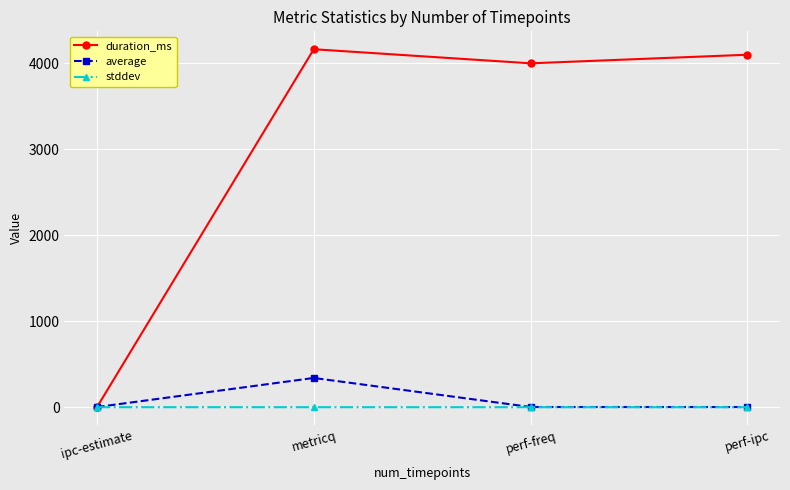

What position from the right is metricq?

3